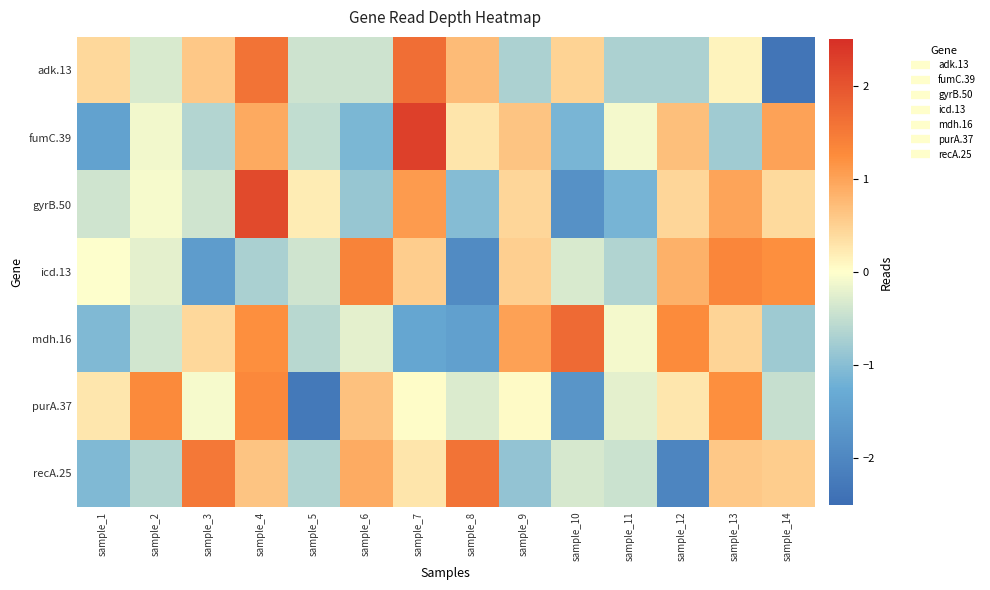

Reading right to left, what are all the values shown in this chart?

adk.13: sample_14=-2.4	sample_13=0.1	sample_12=-0.7	sample_11=-0.7	sample_10=0.5	sample_9=-0.7	sample_8=0.7	sample_7=1.7	sample_6=-0.4	sample_5=-0.4	sample_4=1.6	sample_3=0.6	sample_2=-0.3	sample_1=0.4
fumC.39: sample_14=1.0	sample_13=-0.8	sample_12=0.7	sample_11=-0.1	sample_10=-1.1	sample_9=0.6	sample_8=0.3	sample_7=2.3	sample_6=-1.1	sample_5=-0.5	sample_4=0.9	sample_3=-0.6	sample_2=-0.1	sample_1=-1.5
gyrB.50: sample_14=0.4	sample_13=1.0	sample_12=0.4	sample_11=-1.1	sample_10=-1.8	sample_9=0.4	sample_8=-1.0	sample_7=1.1	sample_6=-0.9	sample_5=0.2	sample_4=2.1	sample_3=-0.4	sample_2=-0.1	sample_1=-0.4
icd.13: sample_14=1.2	sample_13=1.3	sample_12=0.9	sample_11=-0.7	sample_10=-0.3	sample_9=0.5	sample_8=-1.9	sample_7=0.5	sample_6=1.4	sample_5=-0.4	sample_4=-0.7	sample_3=-1.6	sample_2=-0.2	sample_1=-0.0
mdh.16: sample_14=-0.8	sample_13=0.5	sample_12=1.3	sample_11=-0.1	sample_10=1.7	sample_9=1.0	sample_8=-1.5	sample_7=-1.4	sample_6=-0.2	sample_5=-0.6	sample_4=1.2	sample_3=0.4	sample_2=-0.4	sample_1=-1.1
purA.37: sample_14=-0.5	sample_13=1.2	sample_12=0.3	sample_11=-0.2	sample_10=-1.7	sample_9=0.0	sample_8=-0.3	sample_7=0.0	sample_6=0.7	sample_5=-2.3	sample_4=1.3	sample_3=-0.1	sample_2=1.3	sample_1=0.3
recA.25: sample_14=0.5	sample_13=0.6	sample_12=-2.0	sample_11=-0.4	sample_10=-0.3	sample_9=-0.9	sample_8=1.6	sample_7=0.3	sample_6=0.9	sample_5=-0.6	sample_4=0.6	sample_3=1.5	sample_2=-0.6	sample_1=-1.1